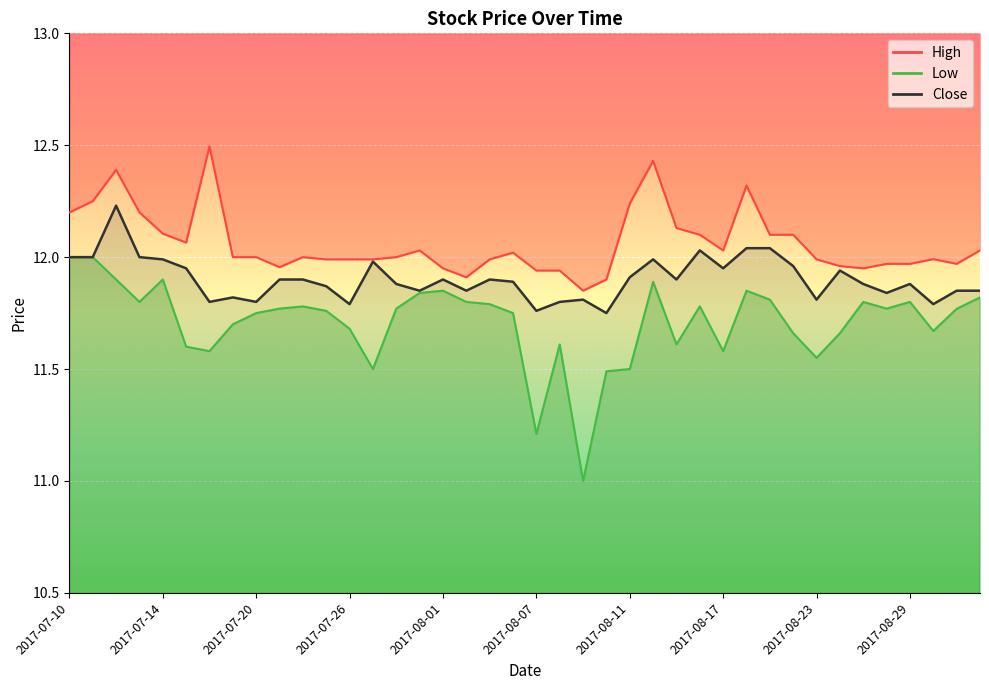

True or false: Close and High cross at least once.

False